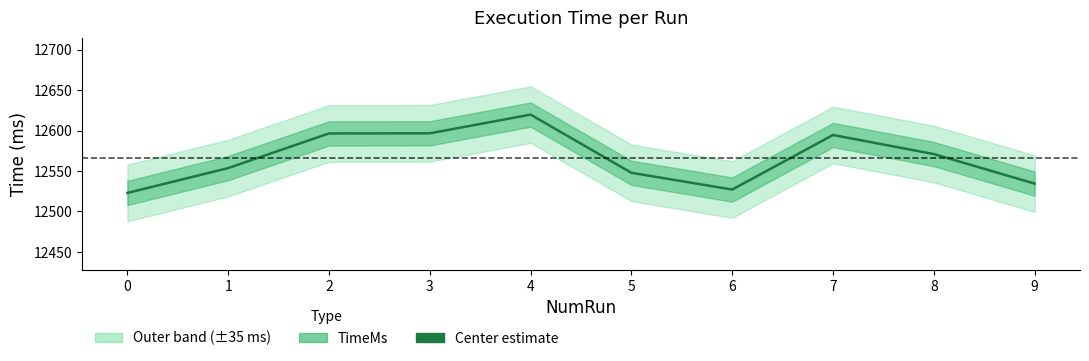

True or false: the data has more than 0 interior local peaks.

True